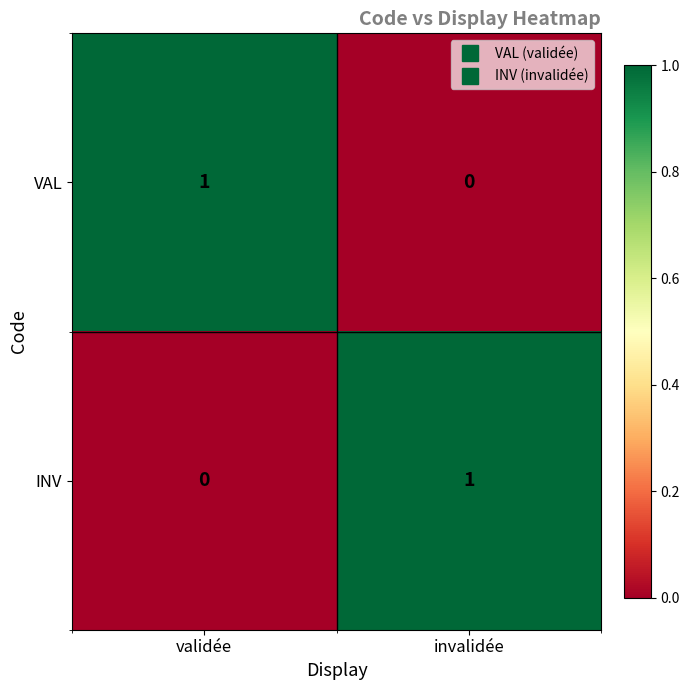

The INV series shows 1 at invalidée. True or false?

True